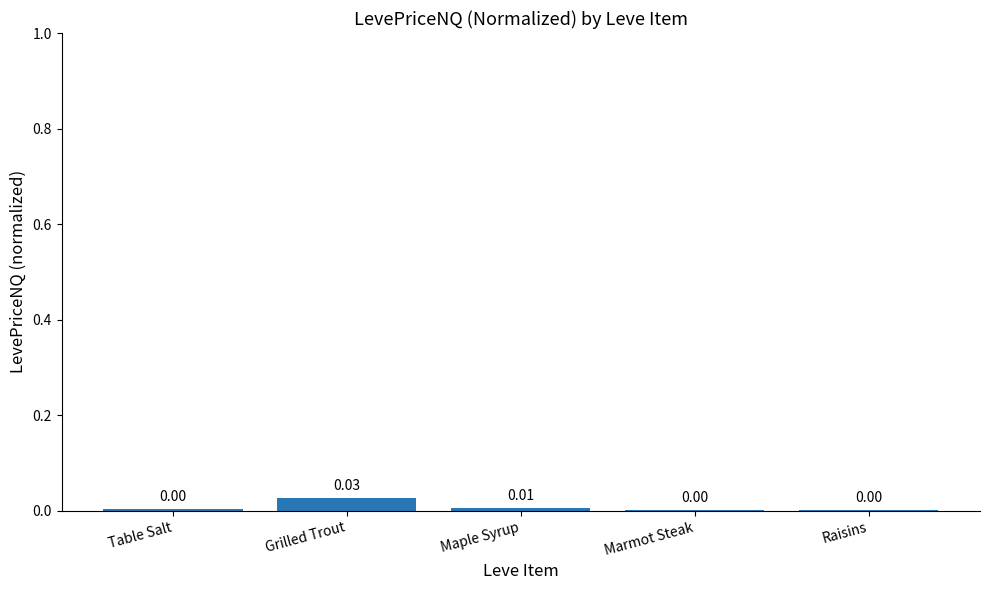

At which category does the chart reach its peak across all series?

Grilled Trout